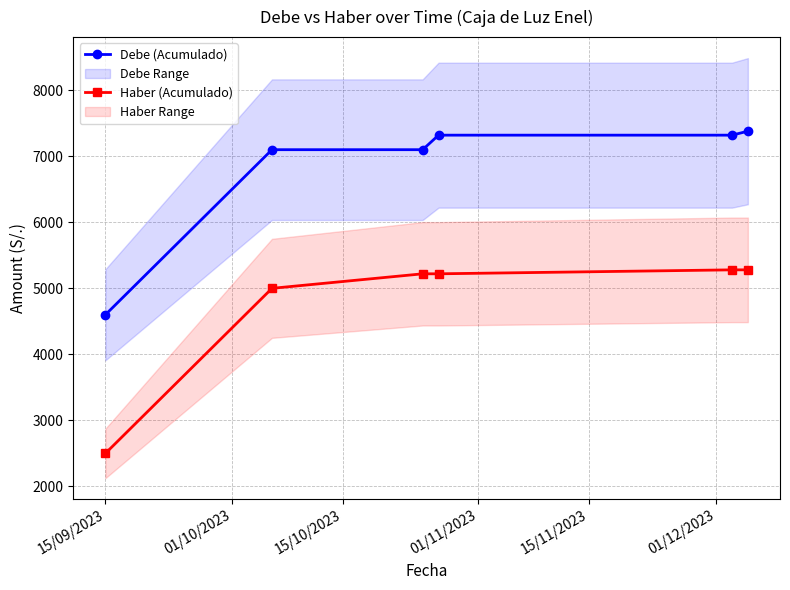

True or false: Debe (Acumulado) has more than 2 interior local peaks.

False